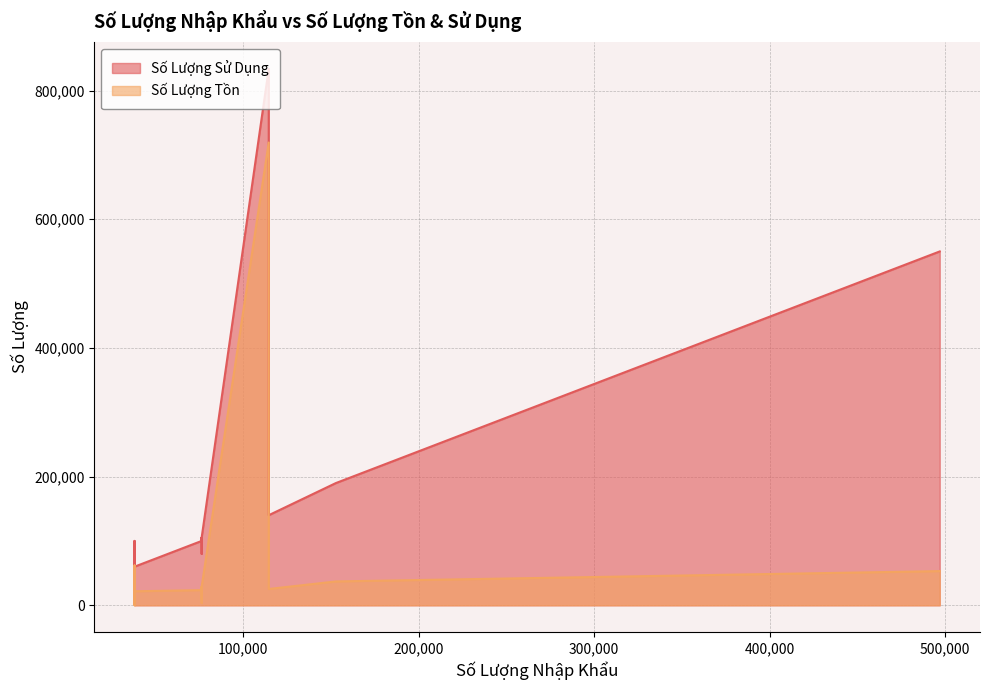

At which label does Số Lượng Tồn reach its minimum?

38221